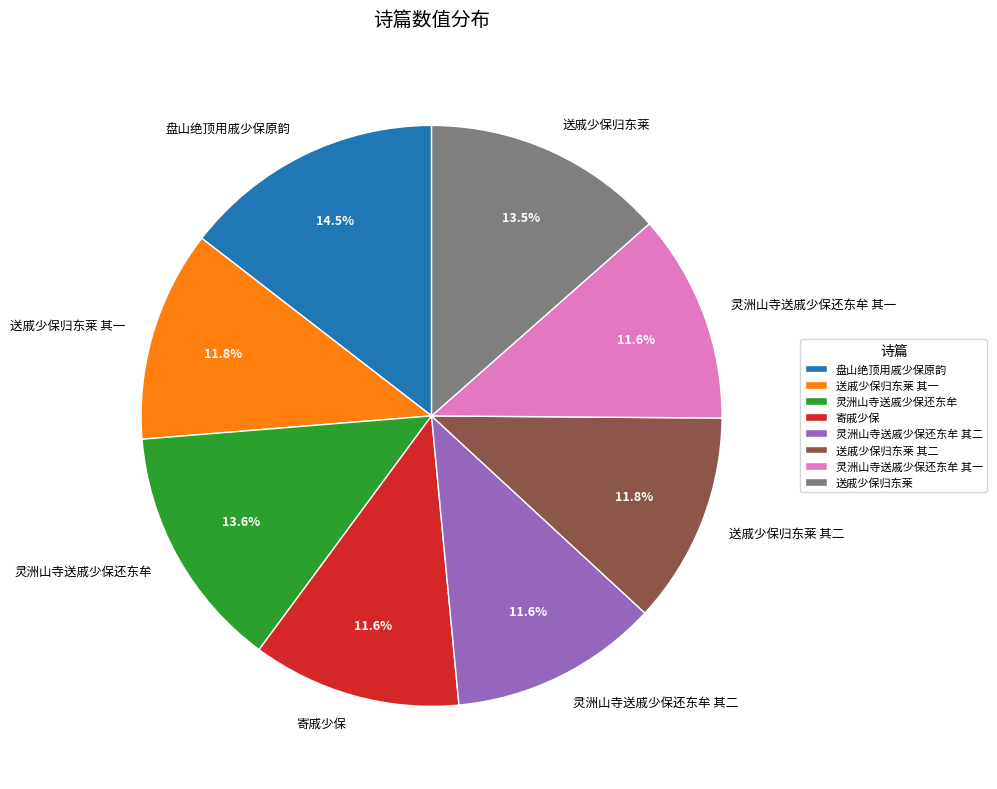

What is the largest slice in the pie chart?

盘山绝顶用戚少保原韵